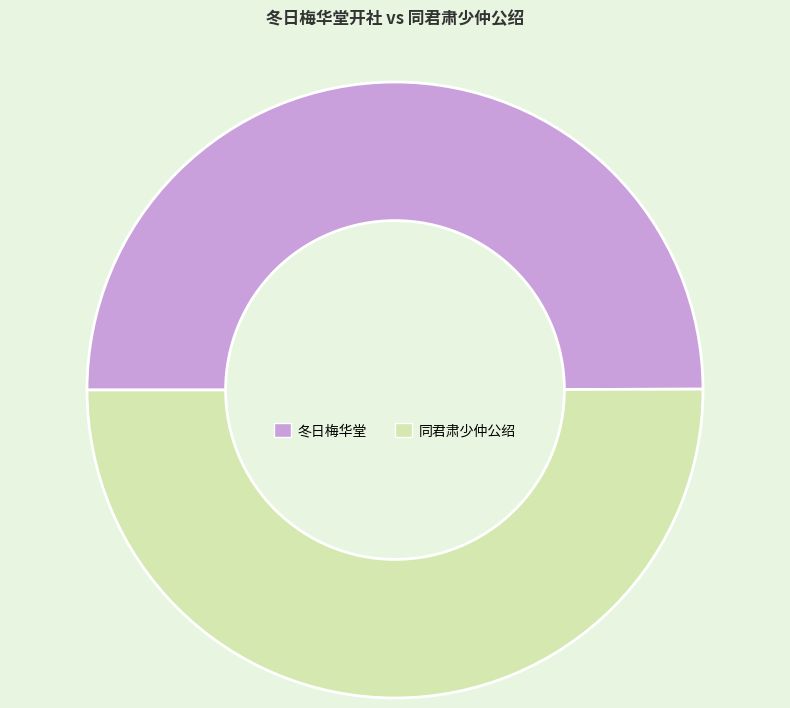

How many slices are in this pie chart?

2